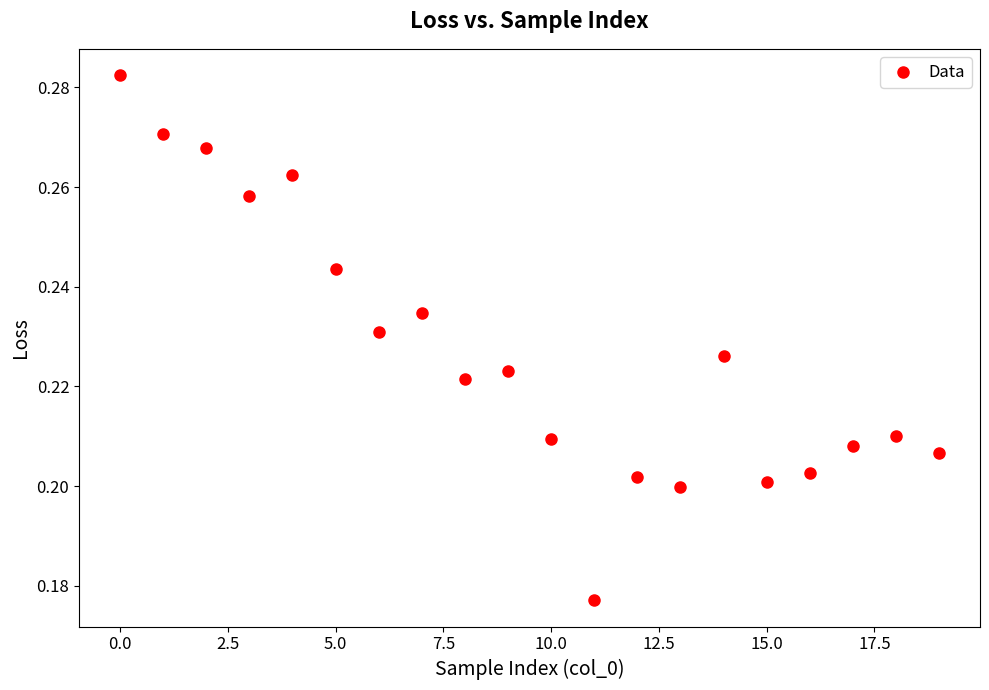

Count the number of points in this scatter plot.

20